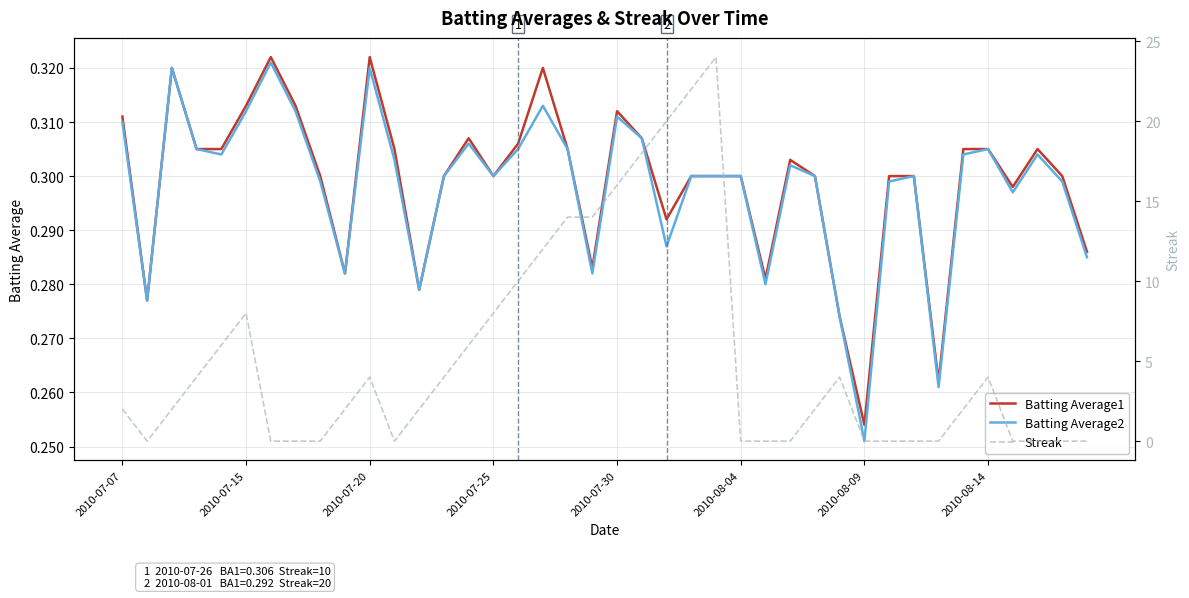

The value of Batting Average2 at 2010-07-20 is 0.4. True or false?

False